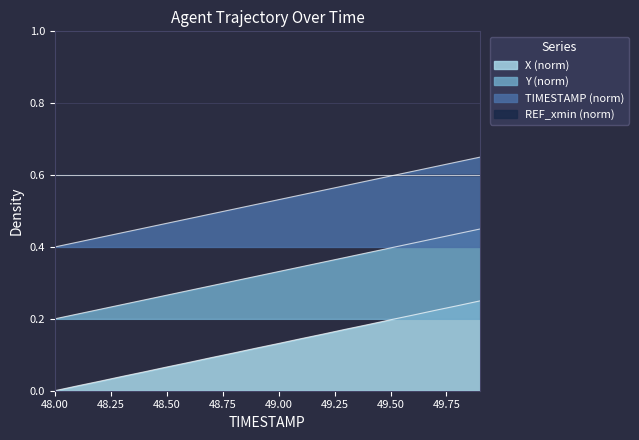

True or false: TIMESTAMP and Y intersect in this chart.

False